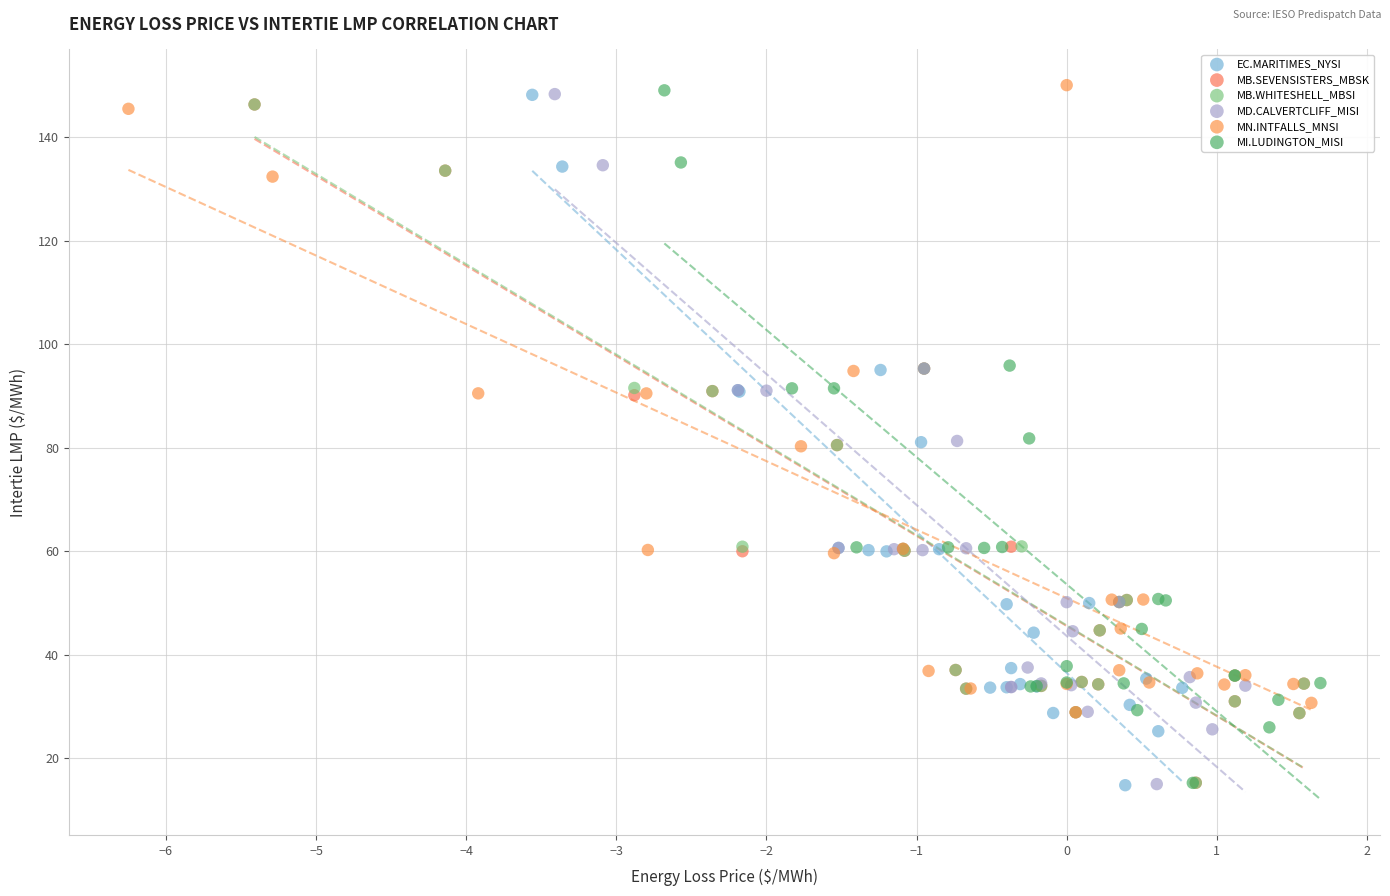

What are all the series names shown in the legend?

EC.MARITIMES_NYSI, MB.SEVENSISTERS_MBSK, MB.WHITESHELL_MBSI, MD.CALVERTCLIFF_MISI, MN.INTFALLS_MNSI, MI.LUDINGTON_MISI